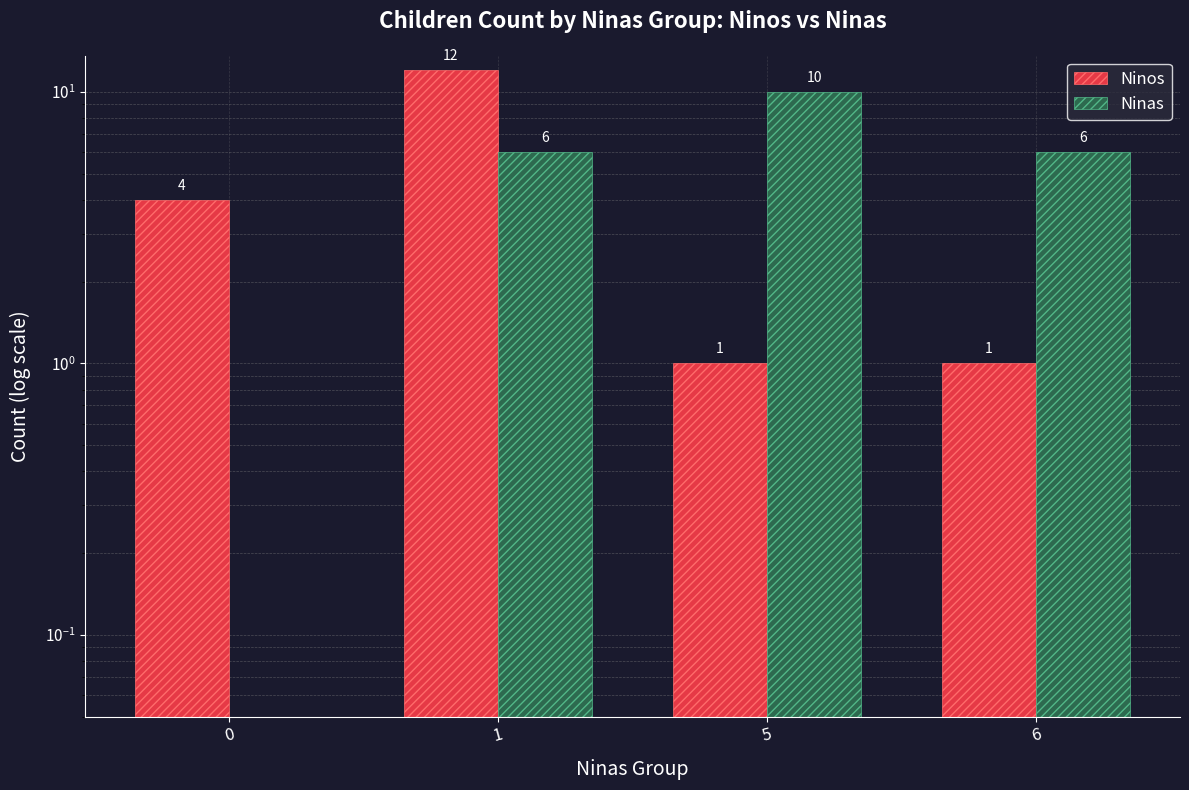

What is the sum of all Ninas values?

22